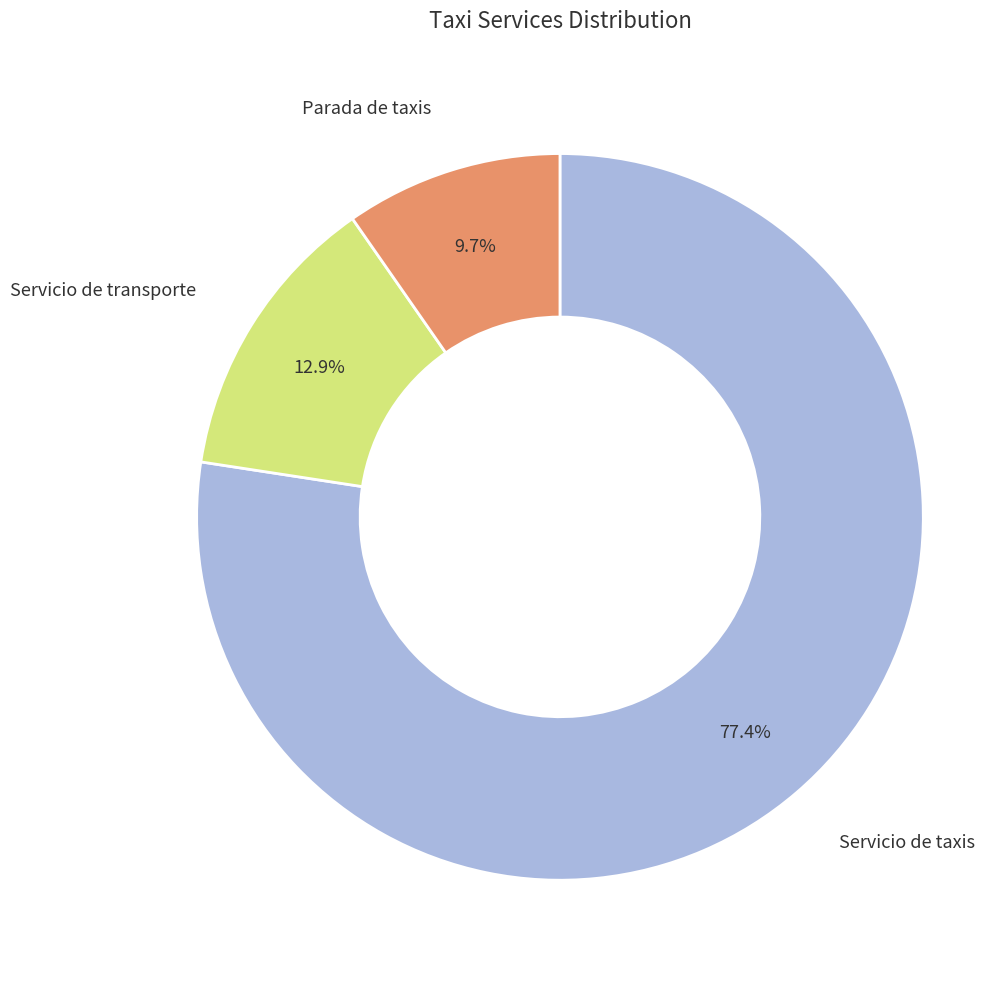

Does any single category account for the majority?

Yes